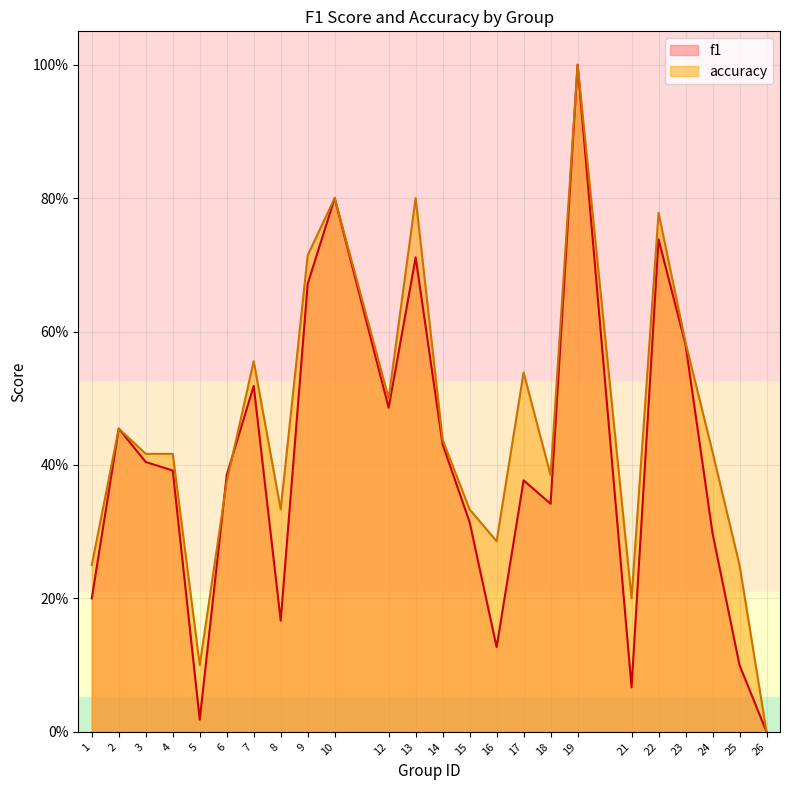

At which category does accuracy reach its first local peak?

2